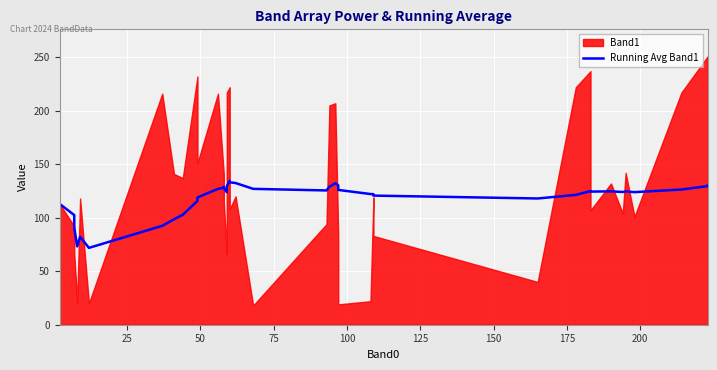

The value at 37 is 208.1. True or false?

False